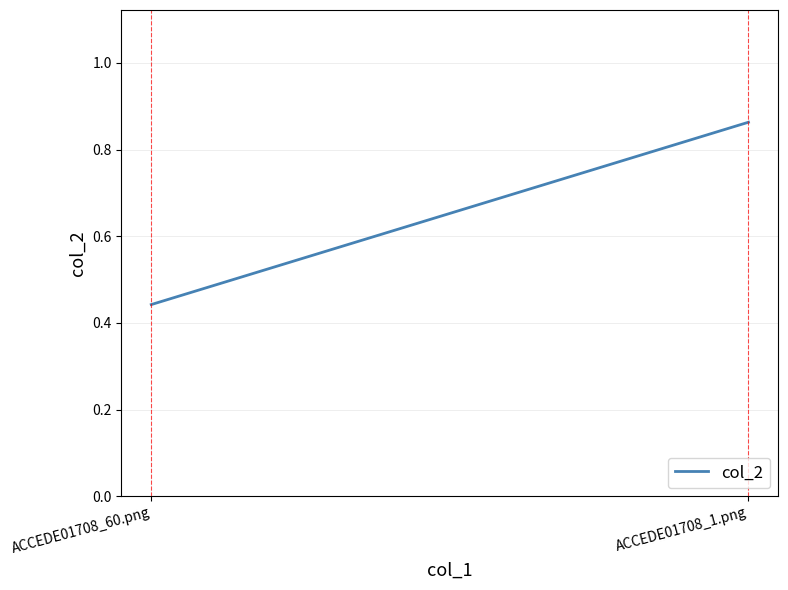

List the labels in order of value, smallest first.

ACCEDE01708_60.png, ACCEDE01708_1.png